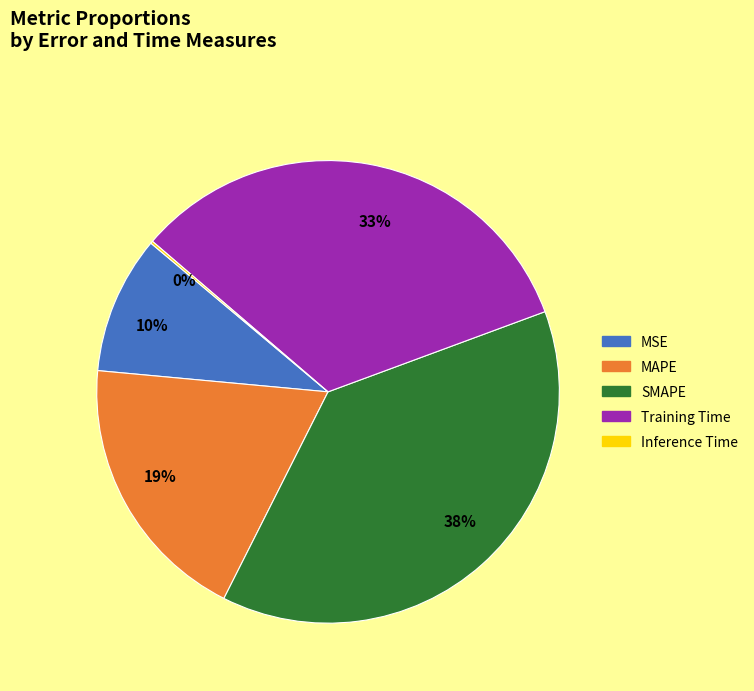

What is the ratio of the value at MAPE to the value at SMAPE?

0.5